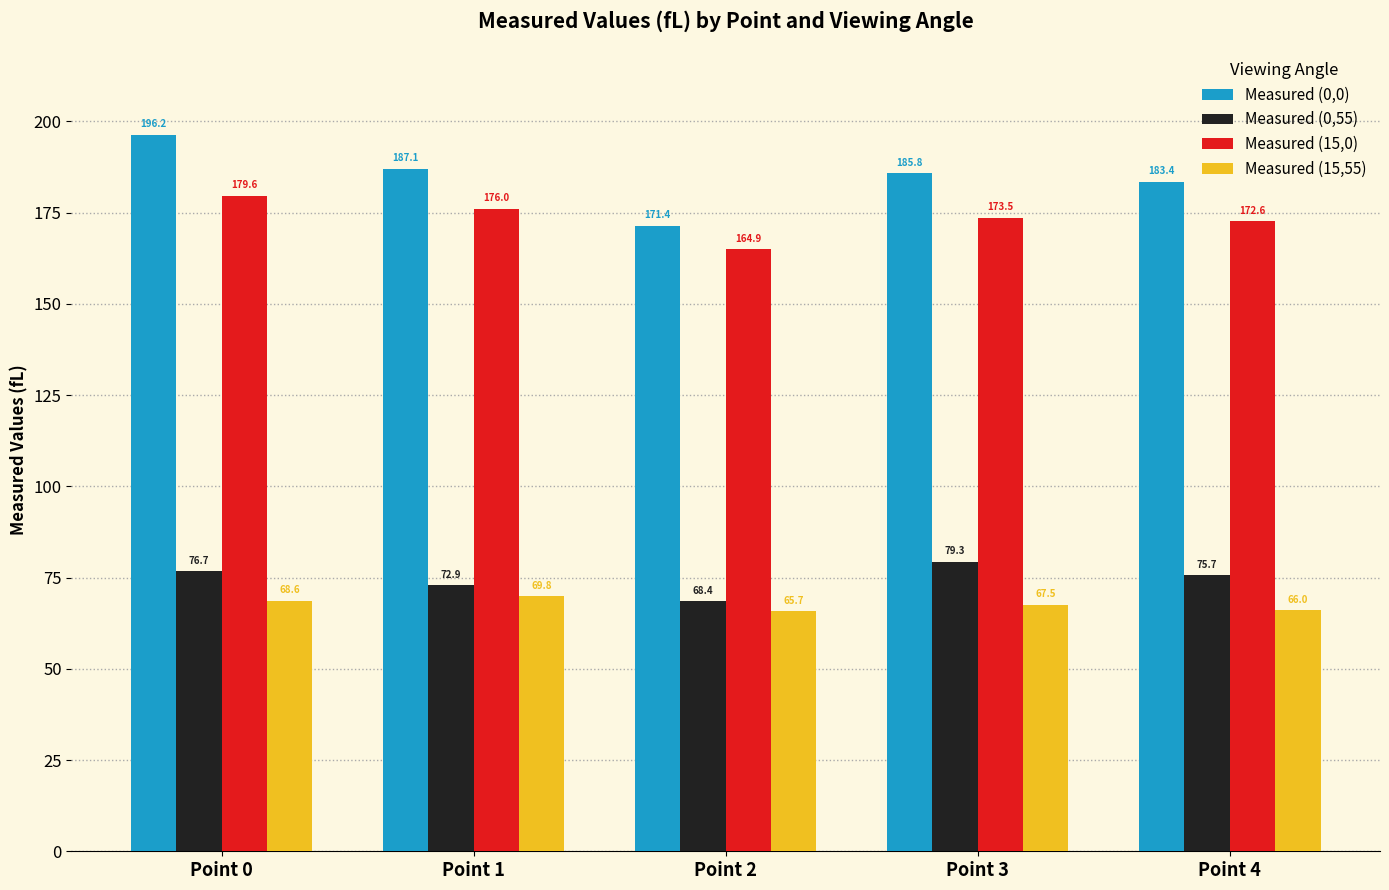

What is the spread (max minus min) of values at Point 0?

127.7